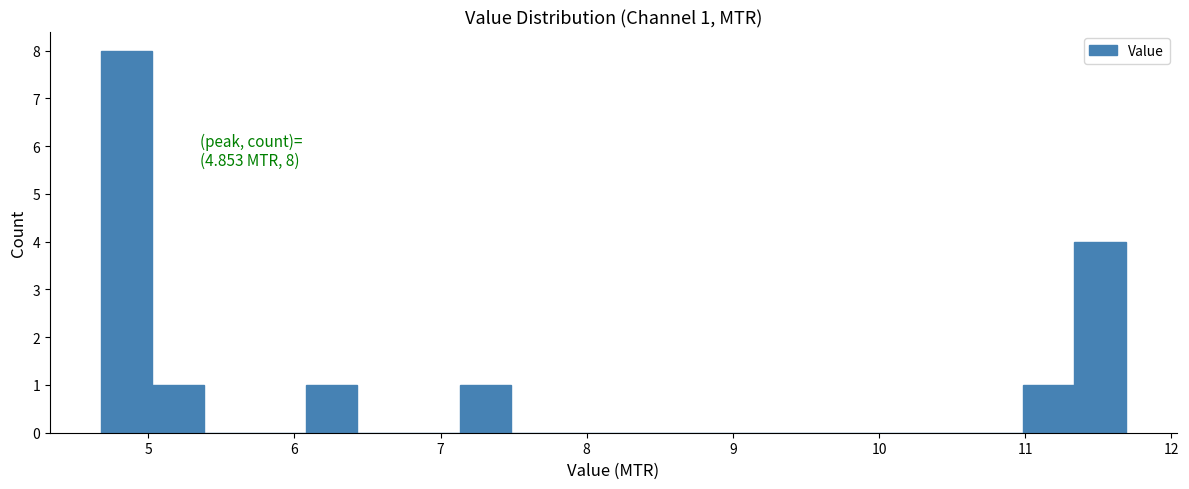

Around what value on the x-axis is the tallest bar? Give the approximate position of its centre, as read against the axis.

4.9